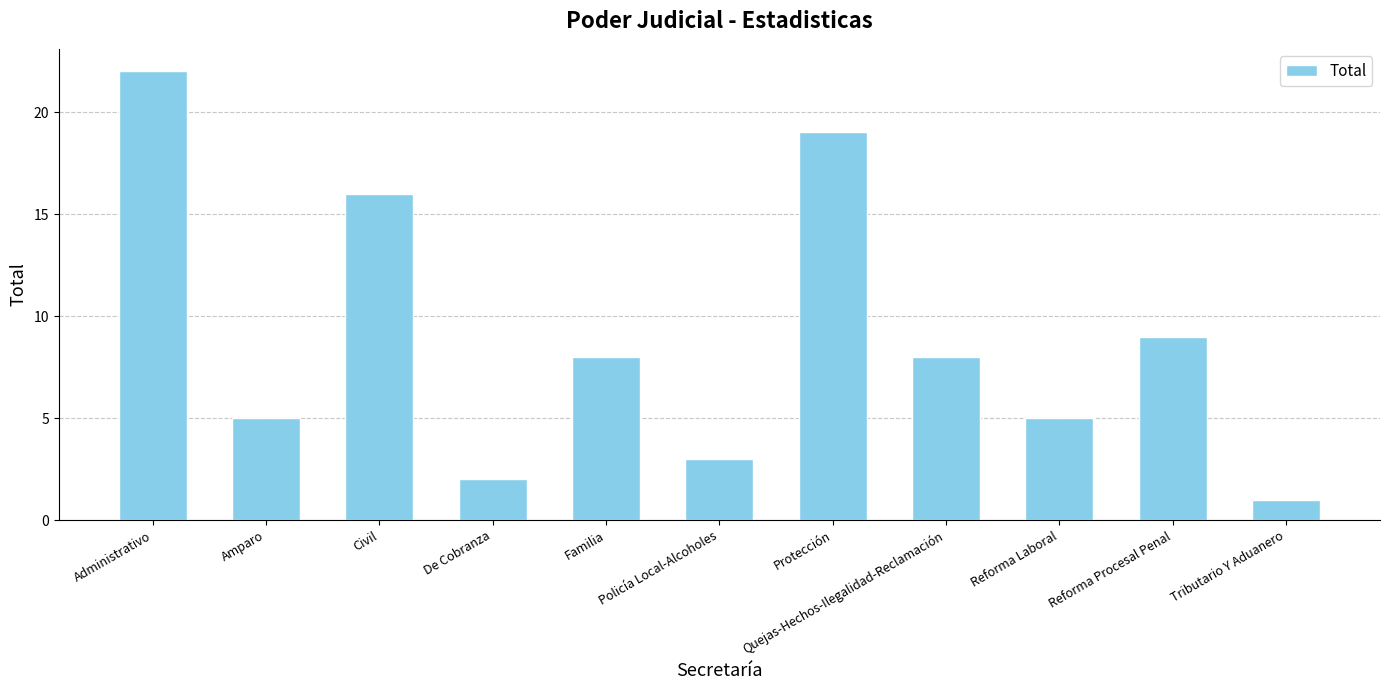

How many data points are less than 8?

5